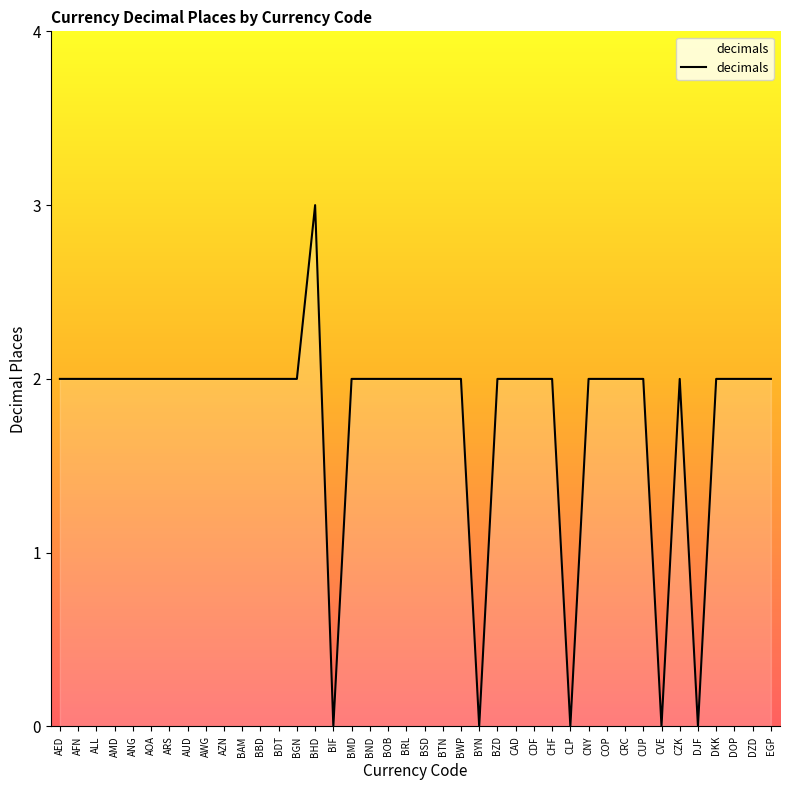

The chart shows a value of 2 at AOA. True or false?

True